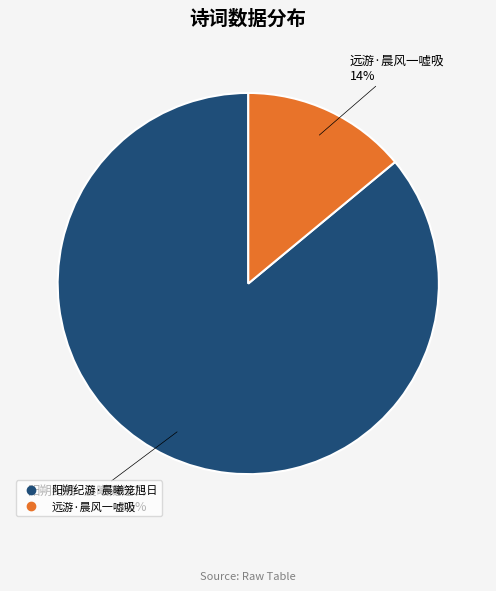

What is the majority slice?

阳朔纪游·晨曦笼旭日